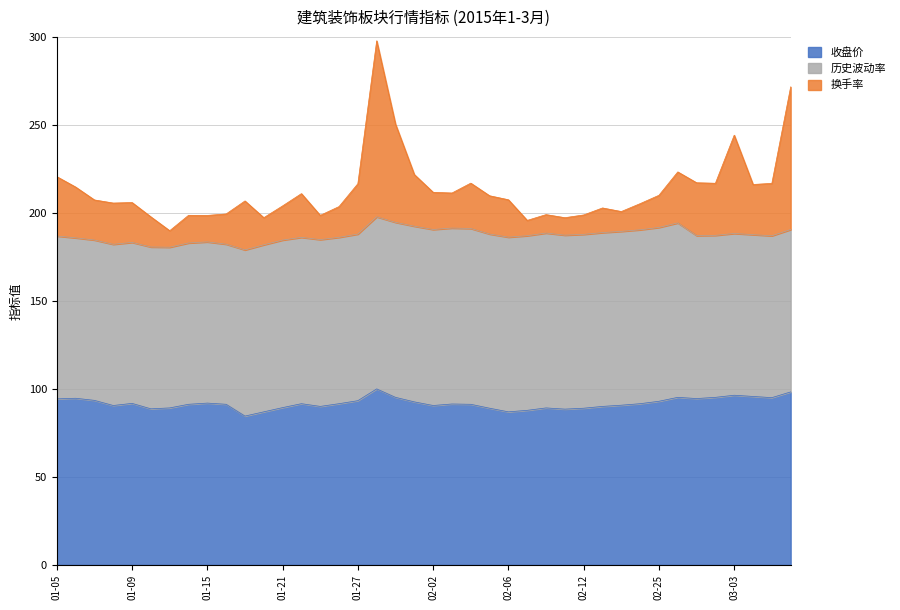

What is the maximum value for 收盘价?

100.0